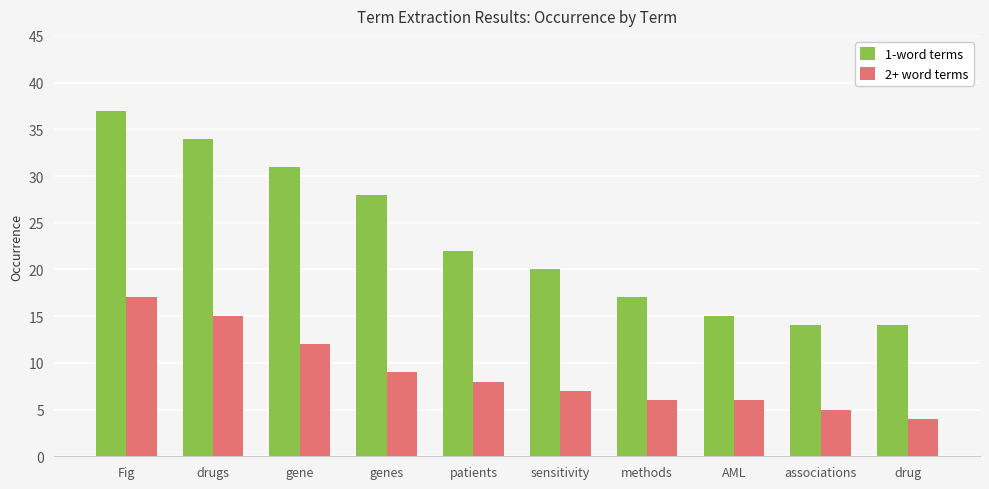

Which series has the largest range (max minus min)?

1-word terms